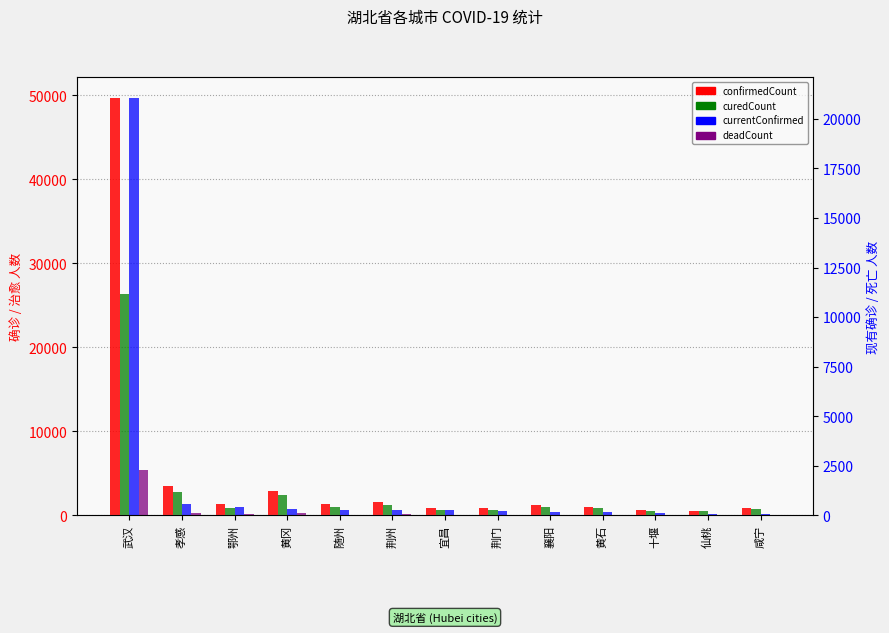

Is the value of curedCount at 随州 greater than the value of deadCount at 鄂州?

Yes